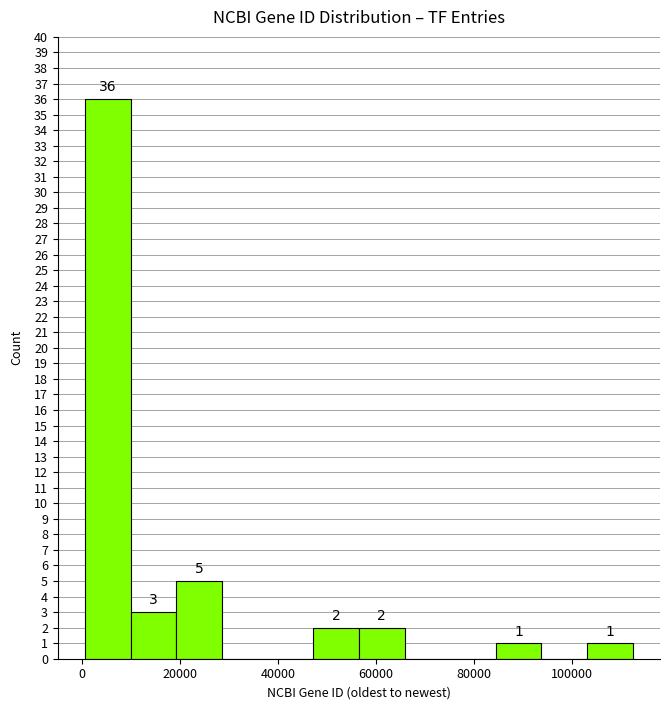

Which range on the x-axis has the tallest bar?

0 to 10000